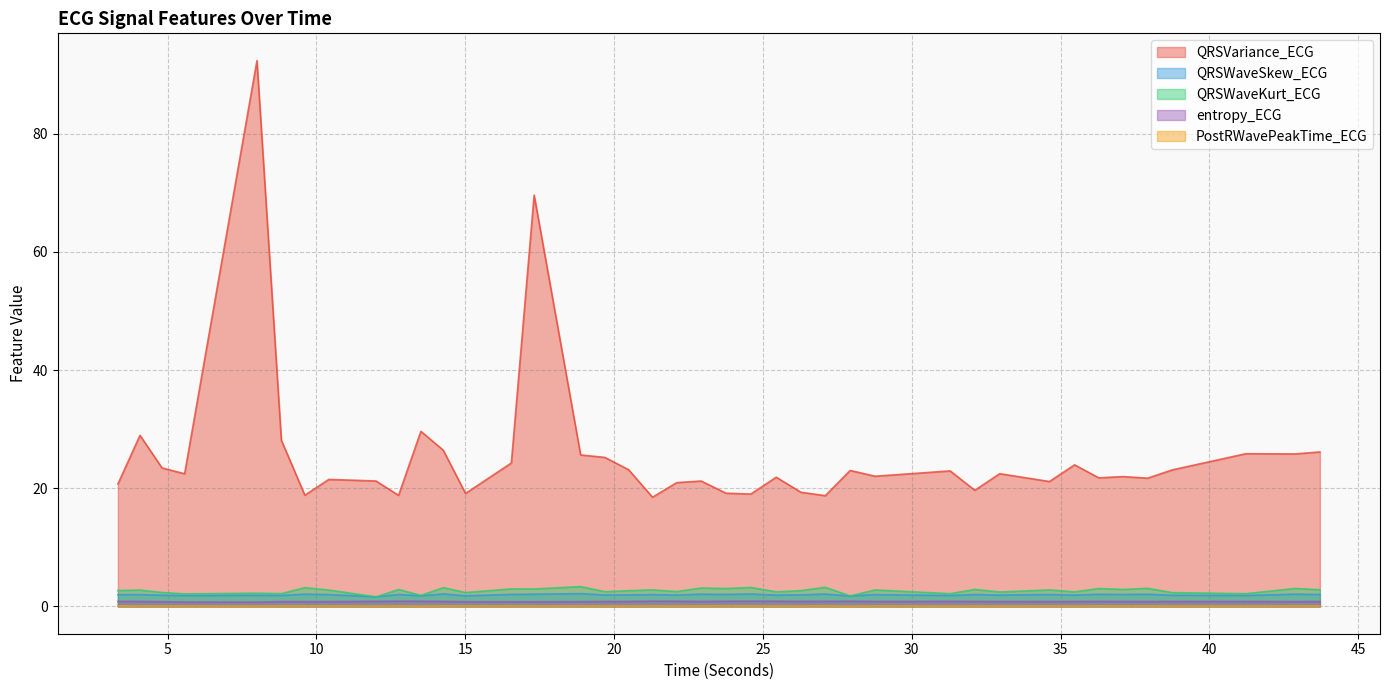

Where is PostRWavePeakTime_ECG nearest to the value 0?

13.5078125